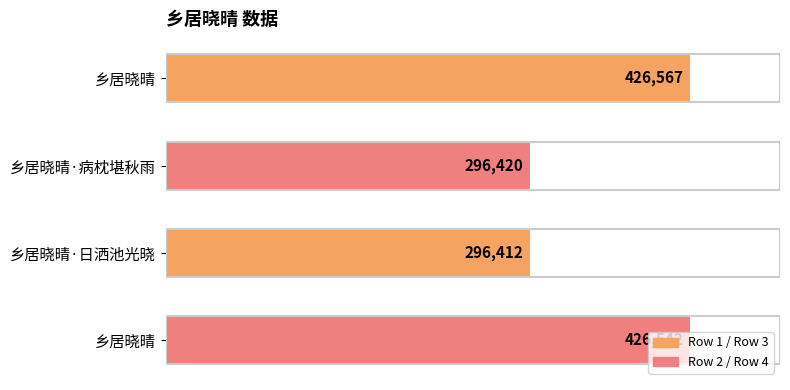

How many data points are less than 426542?

2